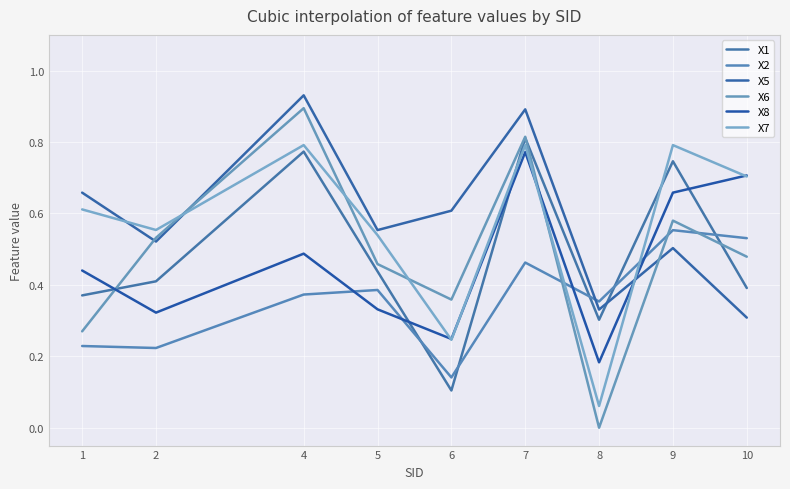

Count the number of categories in the chart.

9